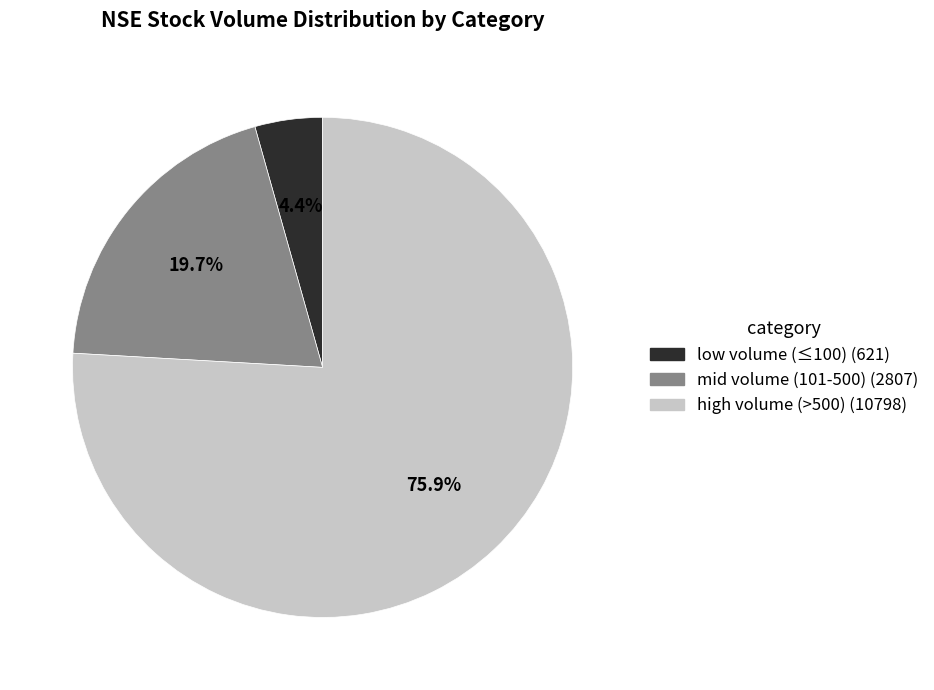

Combined, do mid volume (101-500) (2807) and high volume (>500) (10798) account for over 50%?

Yes